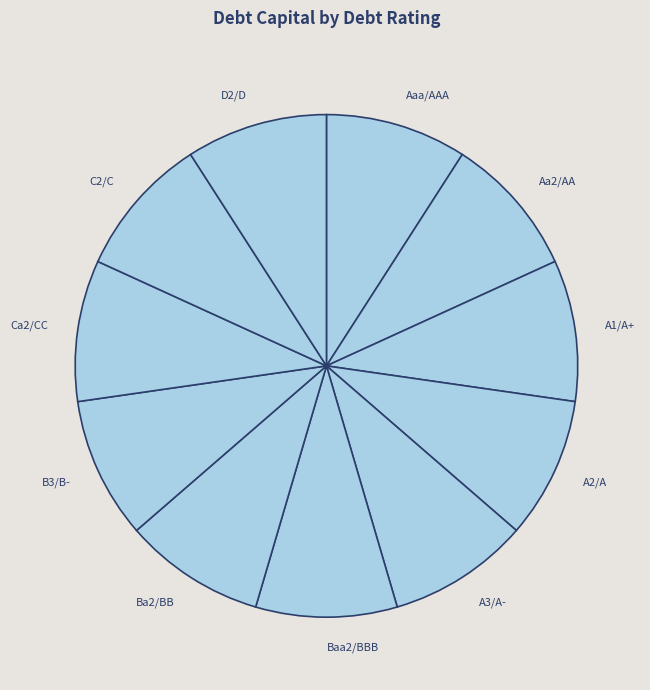

Is Aaa/AAA the majority of the pie?

No